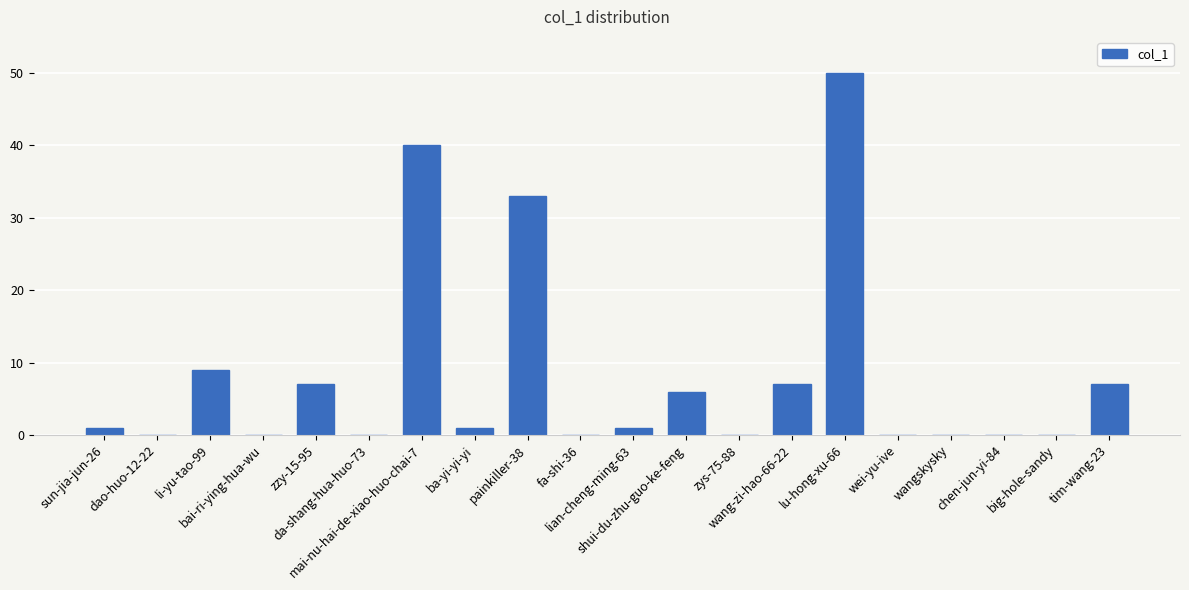

Which category has the highest value across all series?

lu-hong-xu-66